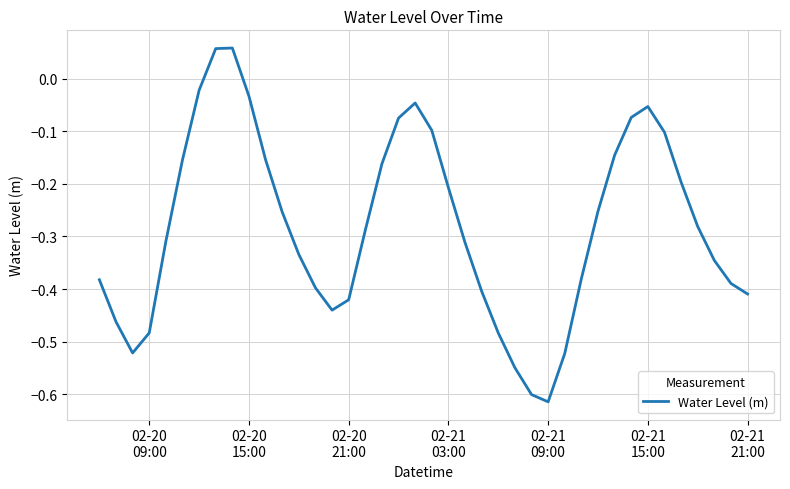

What is the difference between the maximum and minimum values?

0.7